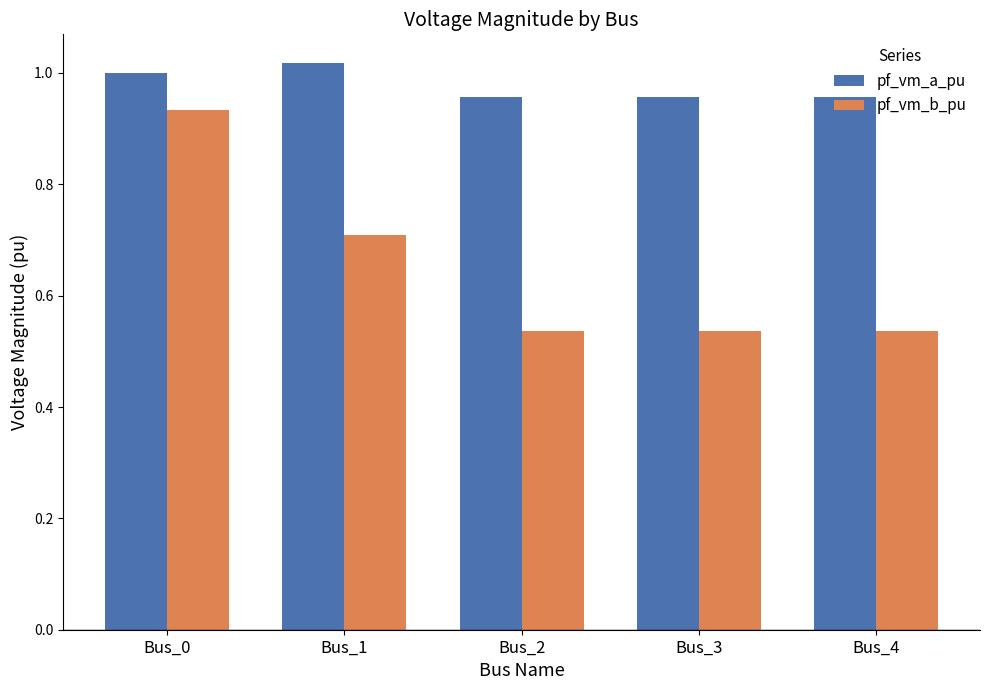

What are all the series names shown in the legend?

pf_vm_a_pu, pf_vm_b_pu